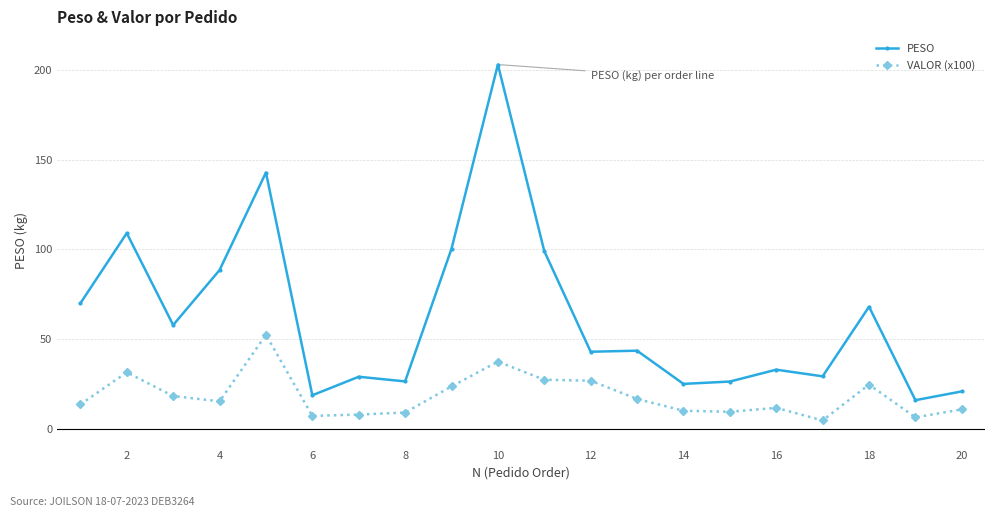

What is the sum of all VALOR (x100) values?

363.3